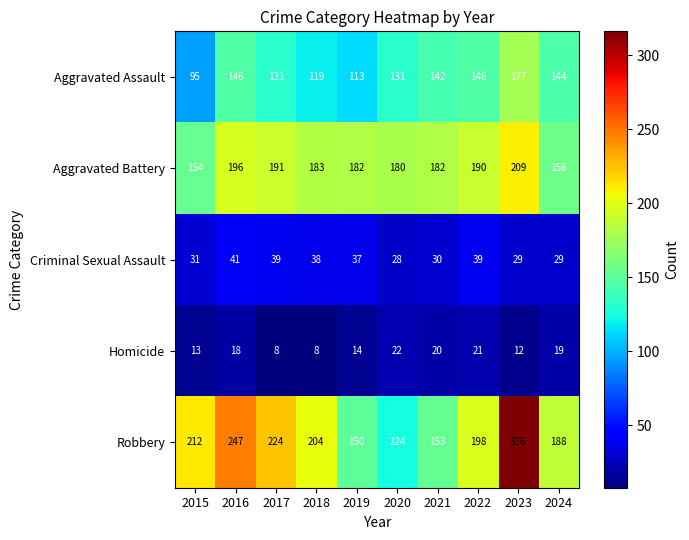

At how many categories does at least one series exceed 97?

10